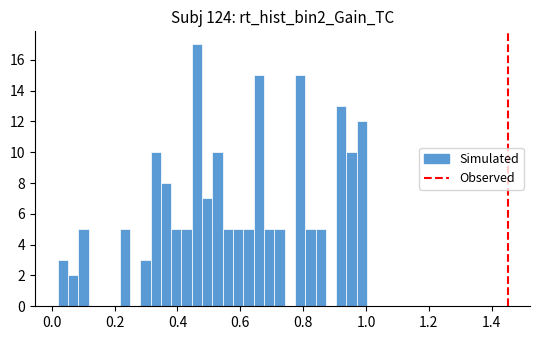

Around what value on the x-axis is the tallest bar? Give the approximate position of its centre, as read against the axis.

0.46